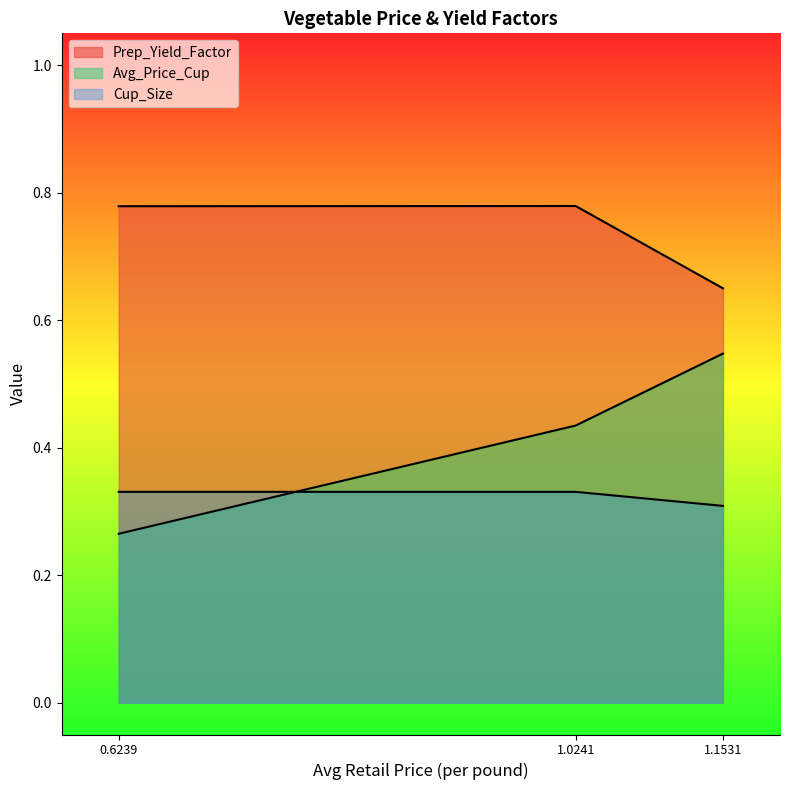

How many lines are shown in the chart?

3